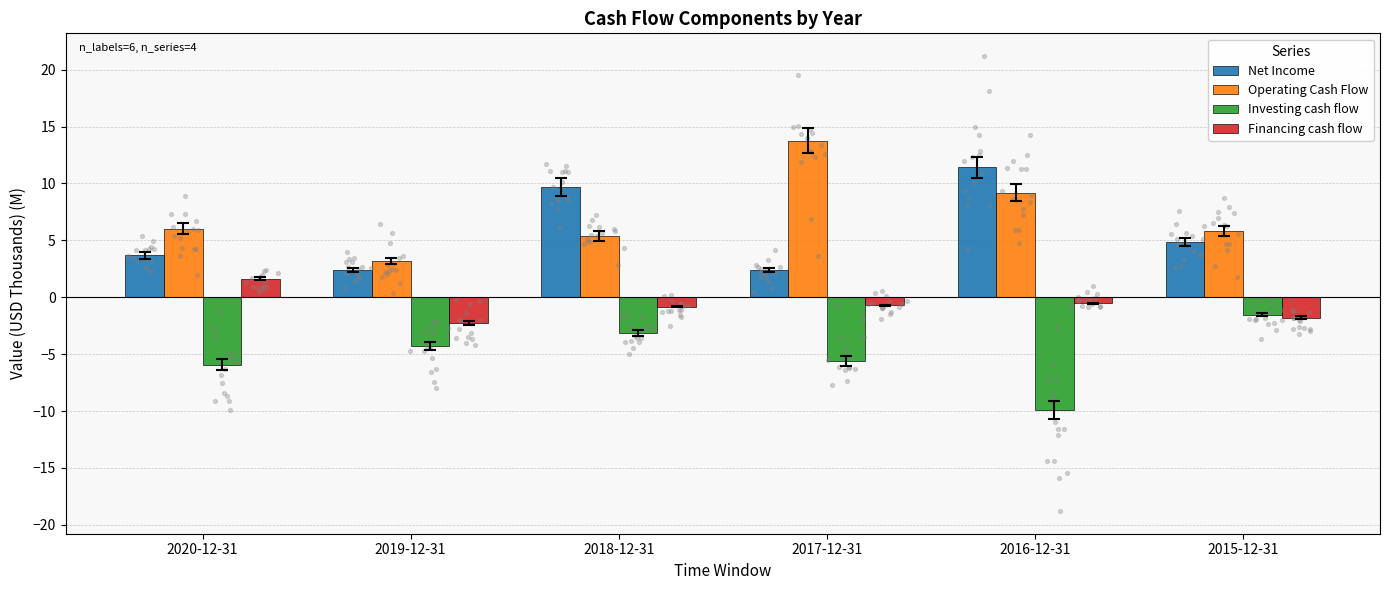

Which series reaches the maximum Y coordinate?

Operating Cash Flow